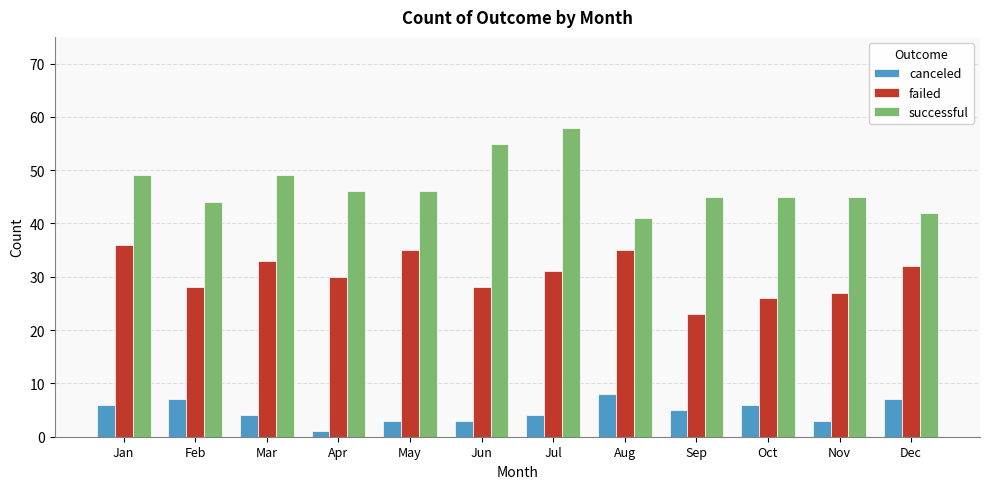

What is the average value of the canceled series?

5